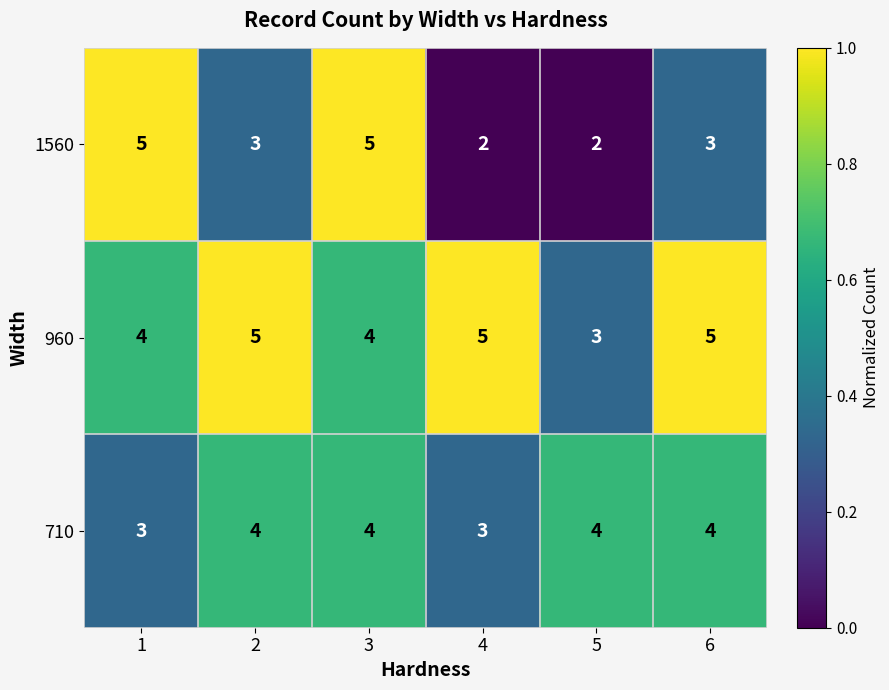

At which category is the sum across all series the highest?

3